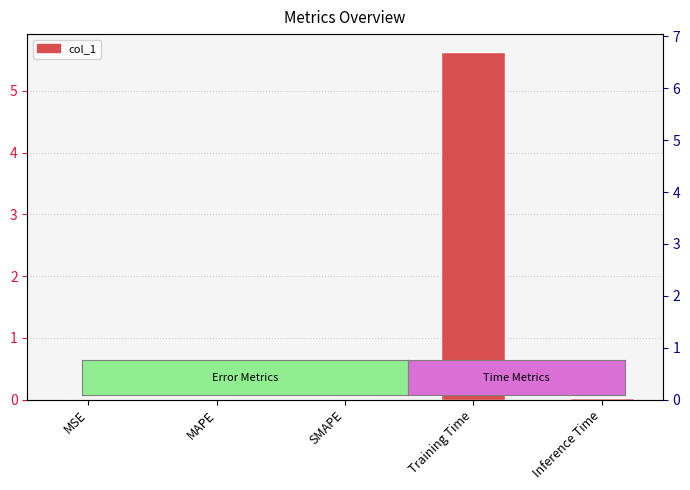

True or false: the data shows 0.0 at MSE.

True